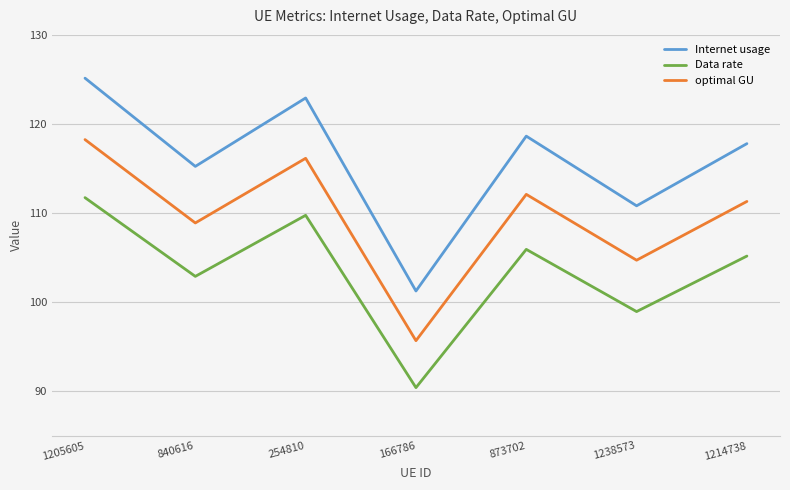

Reading right to left, what are all the values shown in this chart?

Internet usage: 1214738=117.8	1238573=110.8	873702=118.6	166786=101.3	254810=122.9	840616=115.2	1205605=125.1
Data rate: 1214738=105.2	1238573=98.9	873702=105.9	166786=90.4	254810=109.7	840616=102.9	1205605=111.7
optimal GU: 1214738=111.3	1238573=104.7	873702=112.1	166786=95.7	254810=116.1	840616=108.9	1205605=118.2